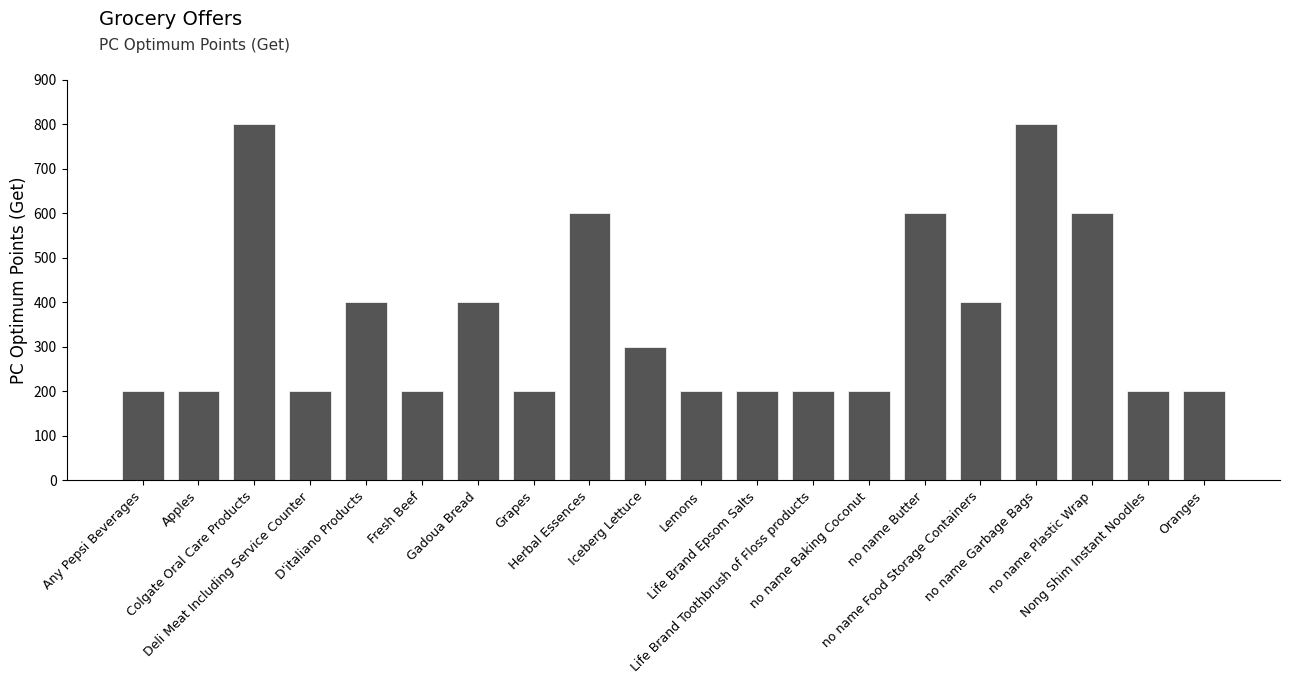

True or false: the data shows 800 at Colgate Oral Care Products.

True